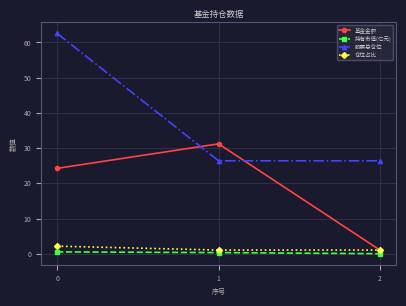

The value of 基金金额 at 0 is 24.2. True or false?

True